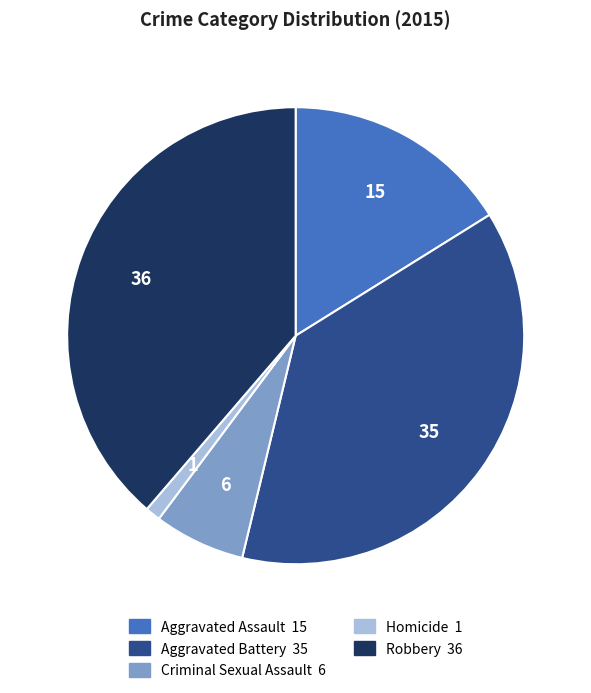

Rank the categories by value from highest to lowest.

Robbery, Aggravated Battery, Aggravated Assault, Criminal Sexual Assault, Homicide